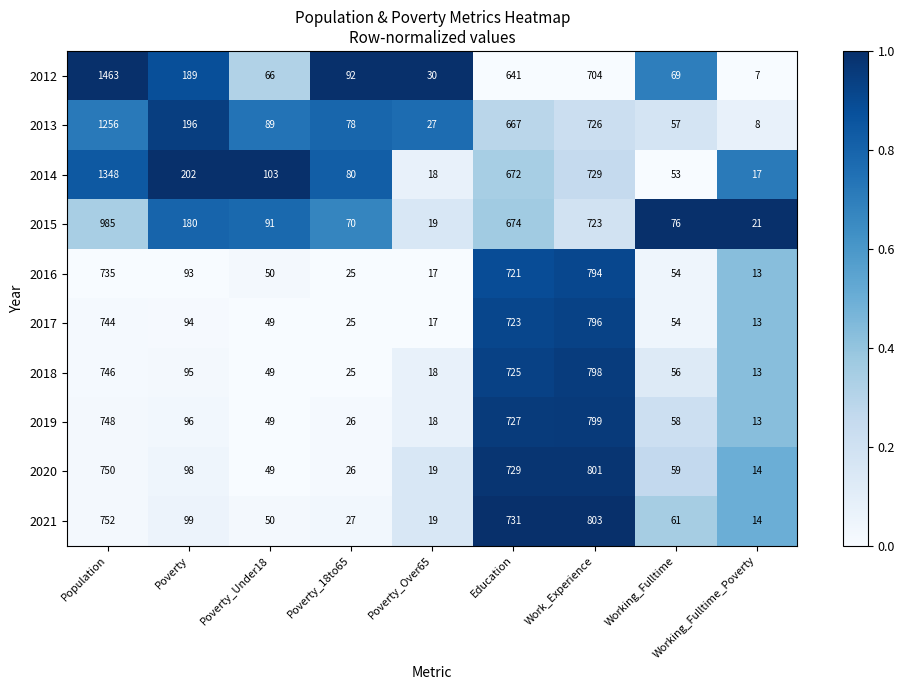

Which series has the largest total across all categories?

2012